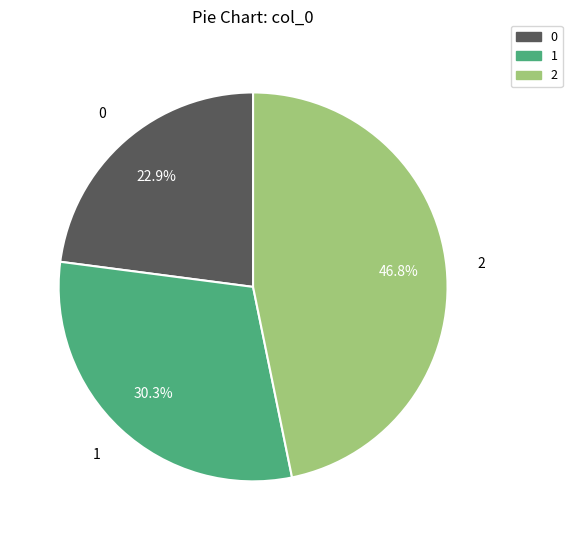

What portion of the pie excludes 0?

77.1%